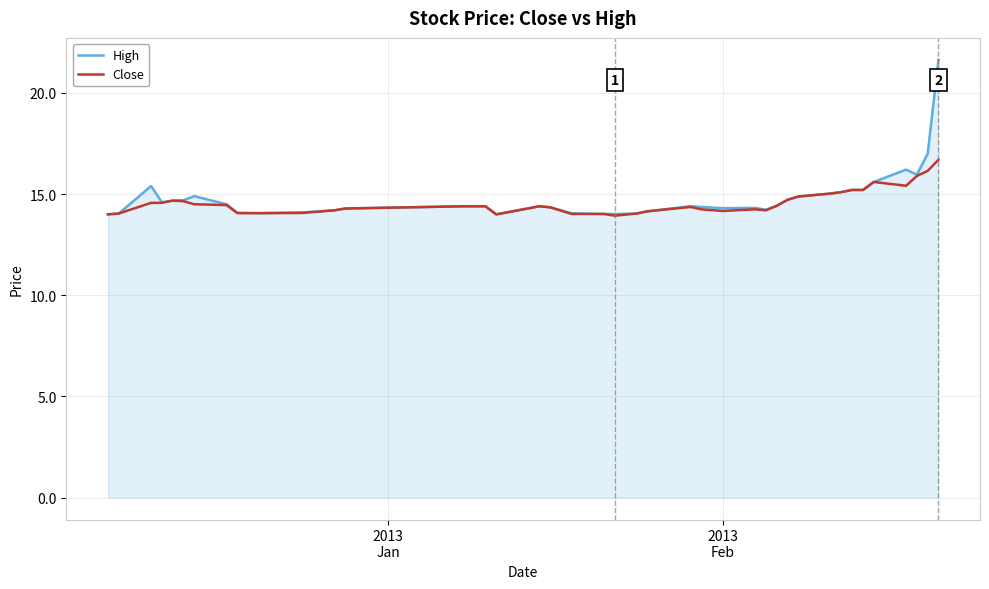

What is the minimum value for High?

14.0